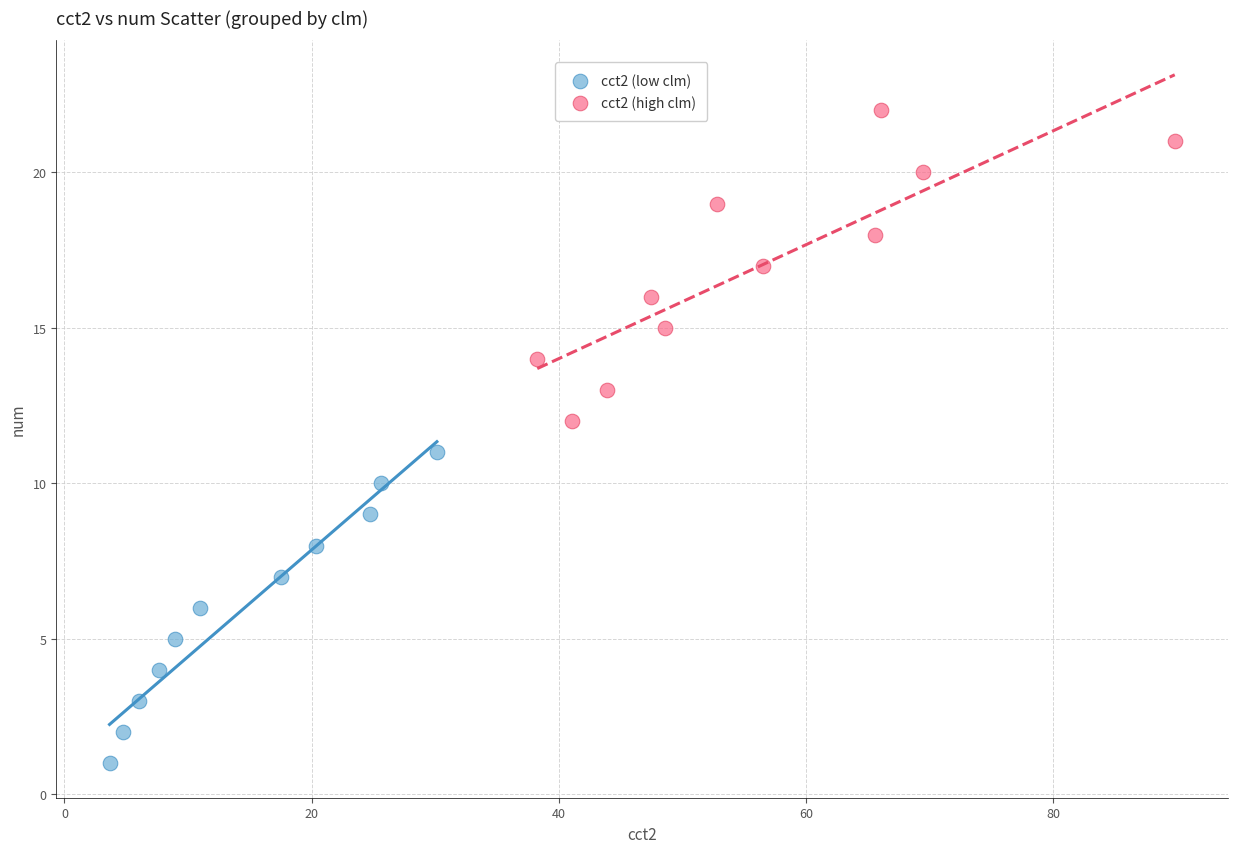

Which series contains the lowest Y value?

cct2 (low clm)